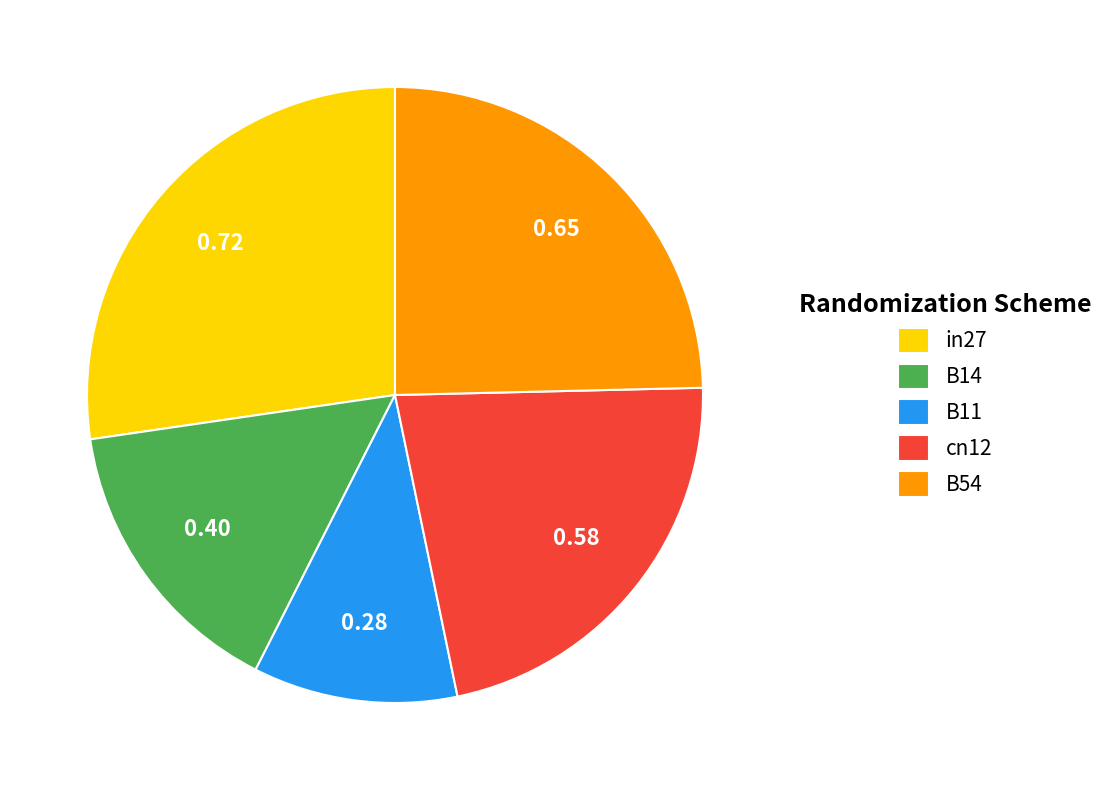

Is the sum of in27 and B11 greater than half?

No